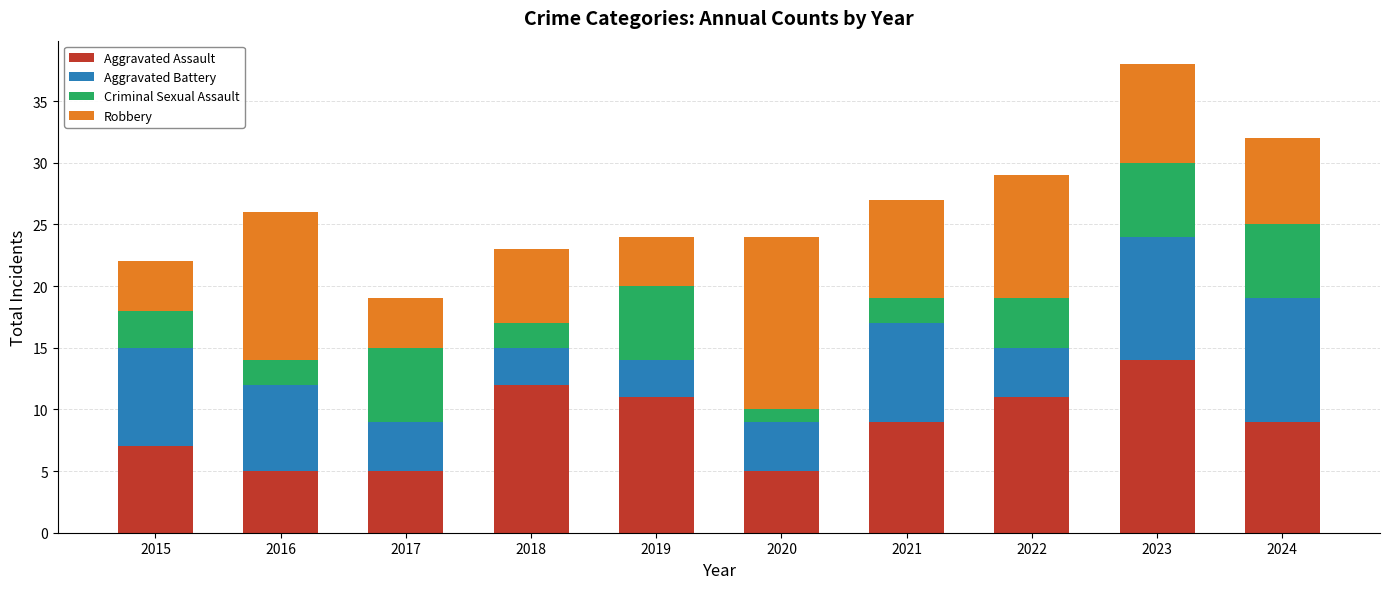

What is the maximum value for Aggravated Assault?

14